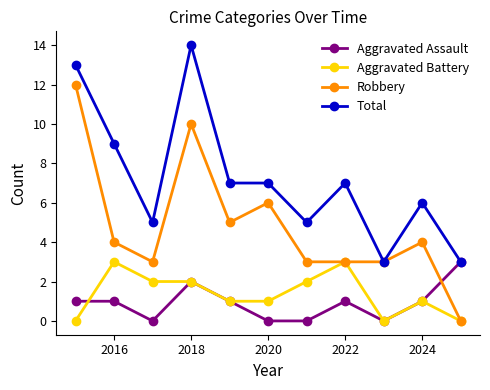

Which series has the largest range (max minus min)?

Robbery